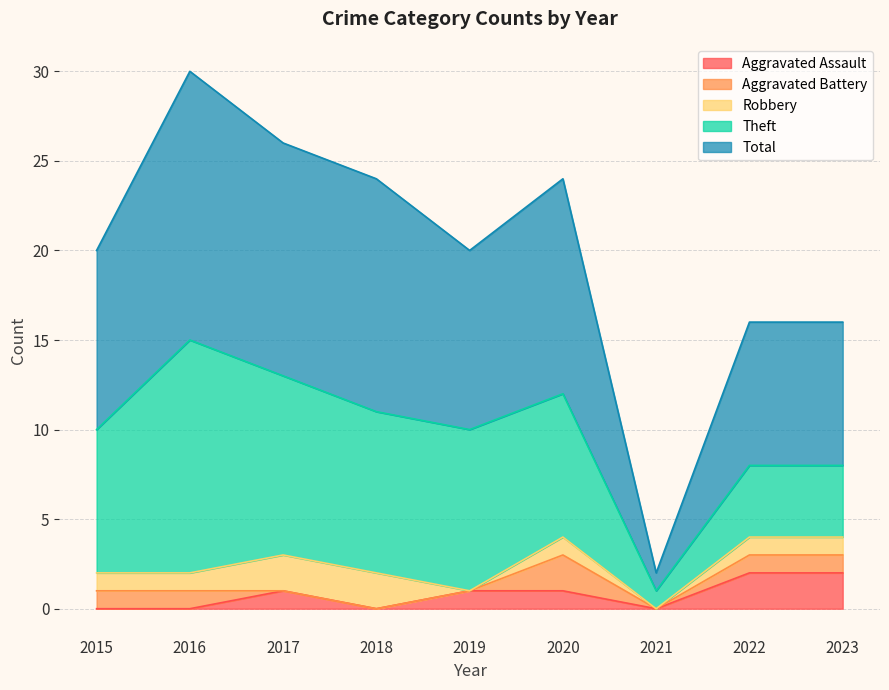

The Total series shows 13 at 2017. True or false?

True